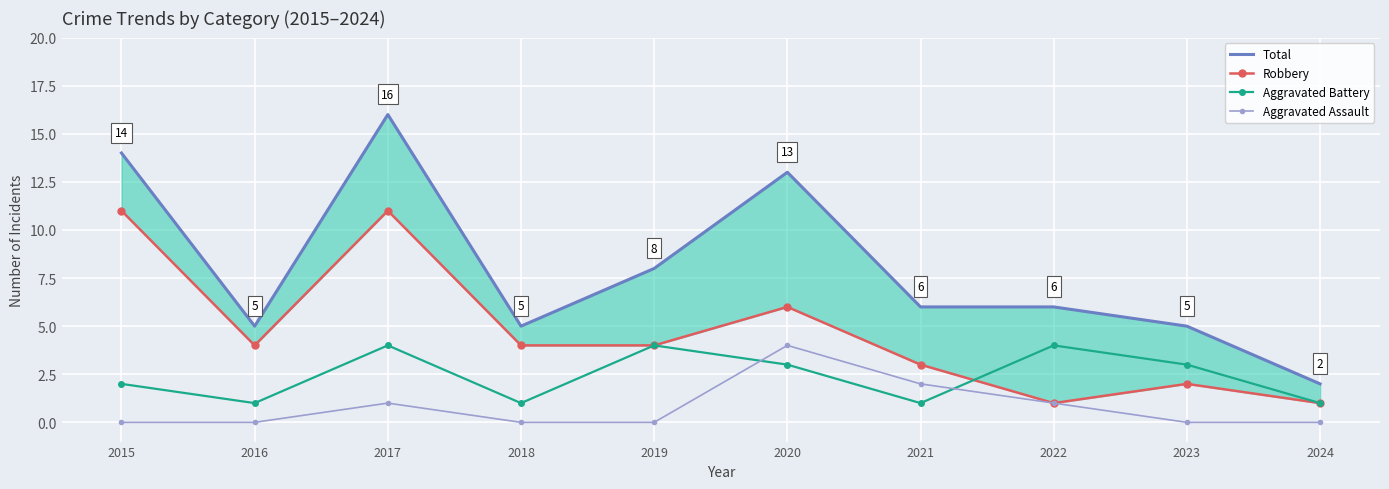

At which category is the sum across all series the highest?

2017